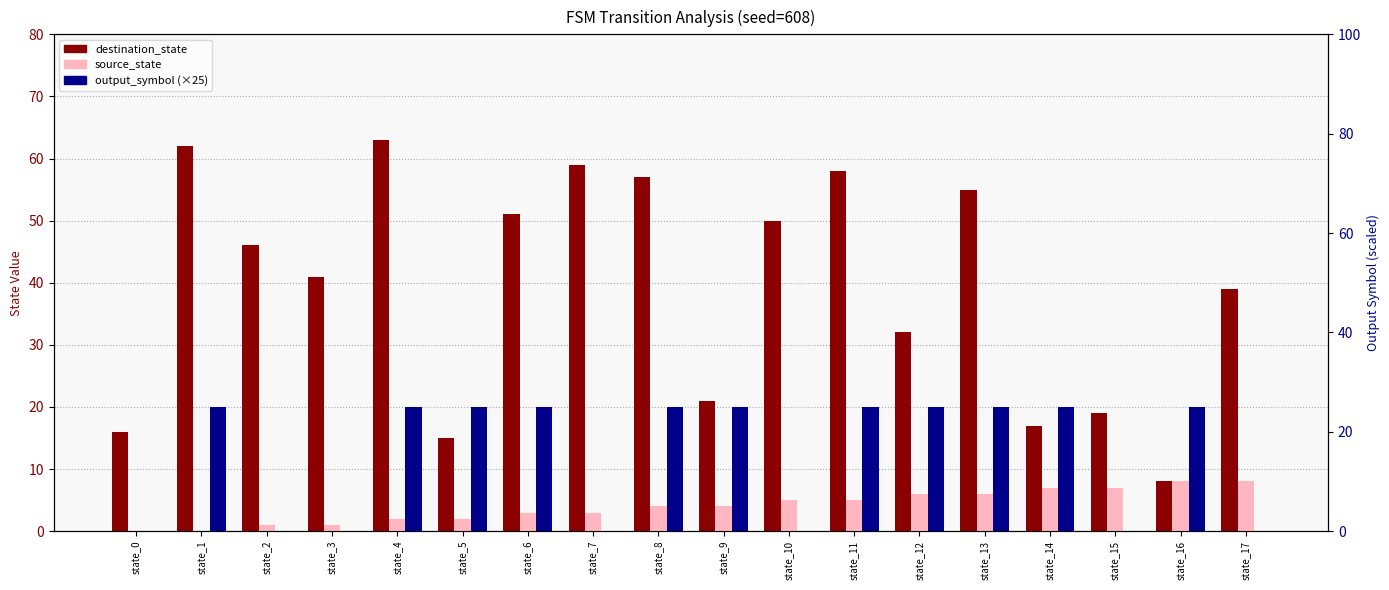

Is it true that destination_state equals 28 at state_15?

False